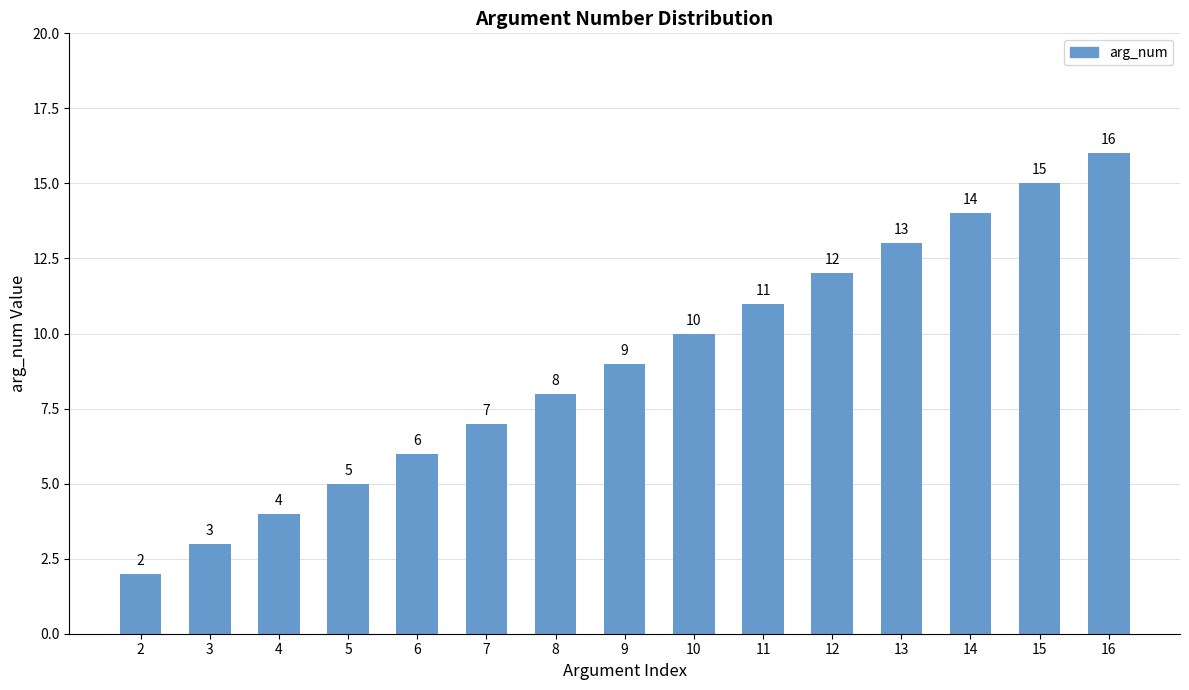

How many series are shown in this chart?

1